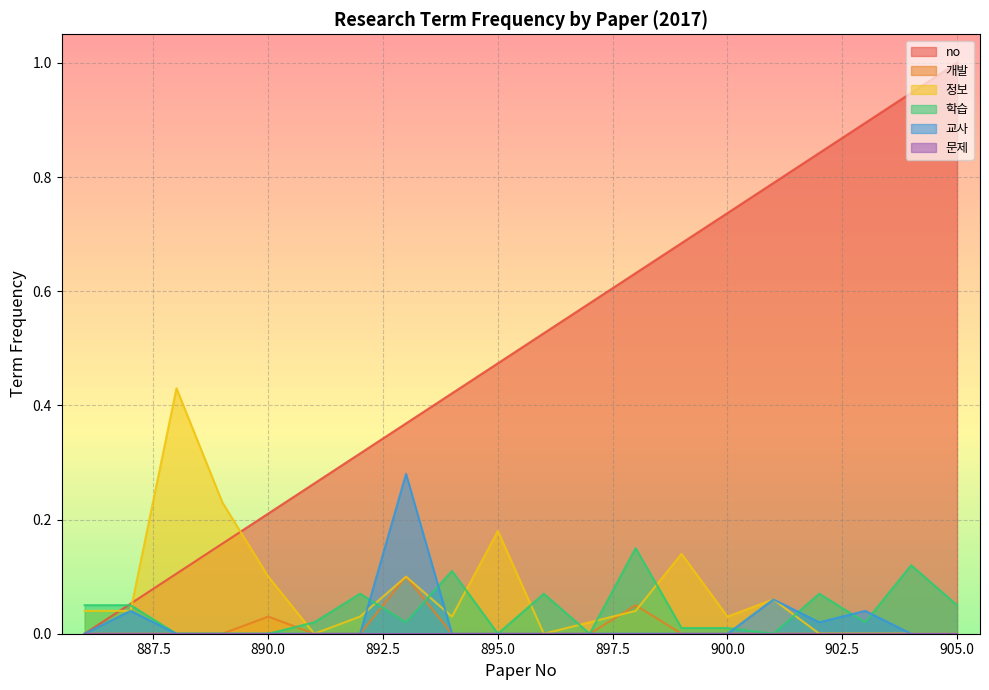

The value of 학습 at 895.0 is 0.0. True or false?

True